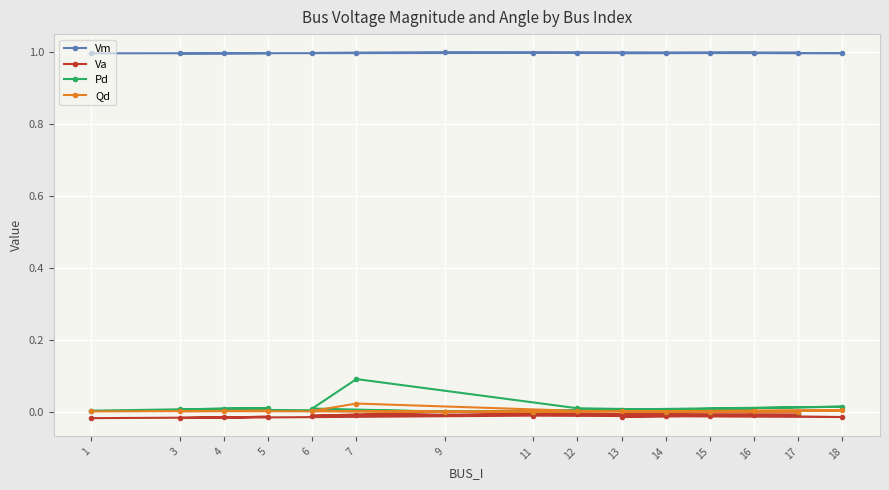

Where is the first local minimum for Qd?

11